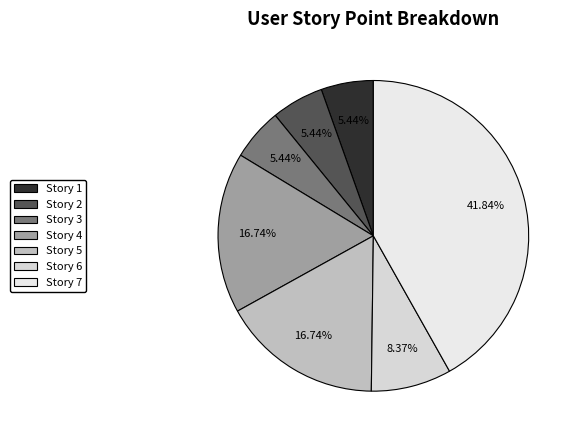

To the nearest percent, what percentage of the pie is Story 5?

17%